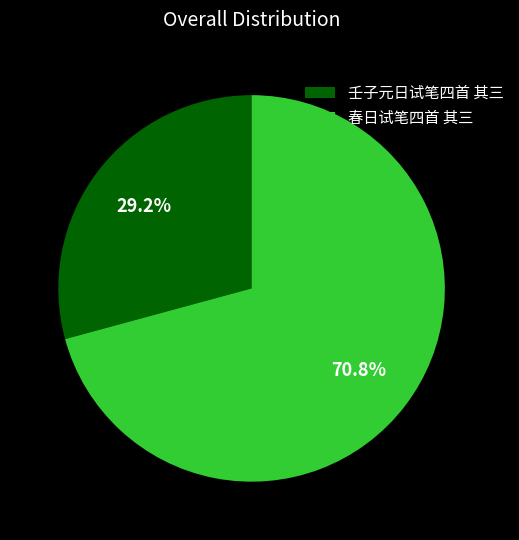

Rank the categories by value from highest to lowest.

春日试笔四首 其三, 壬子元日试笔四首 其三